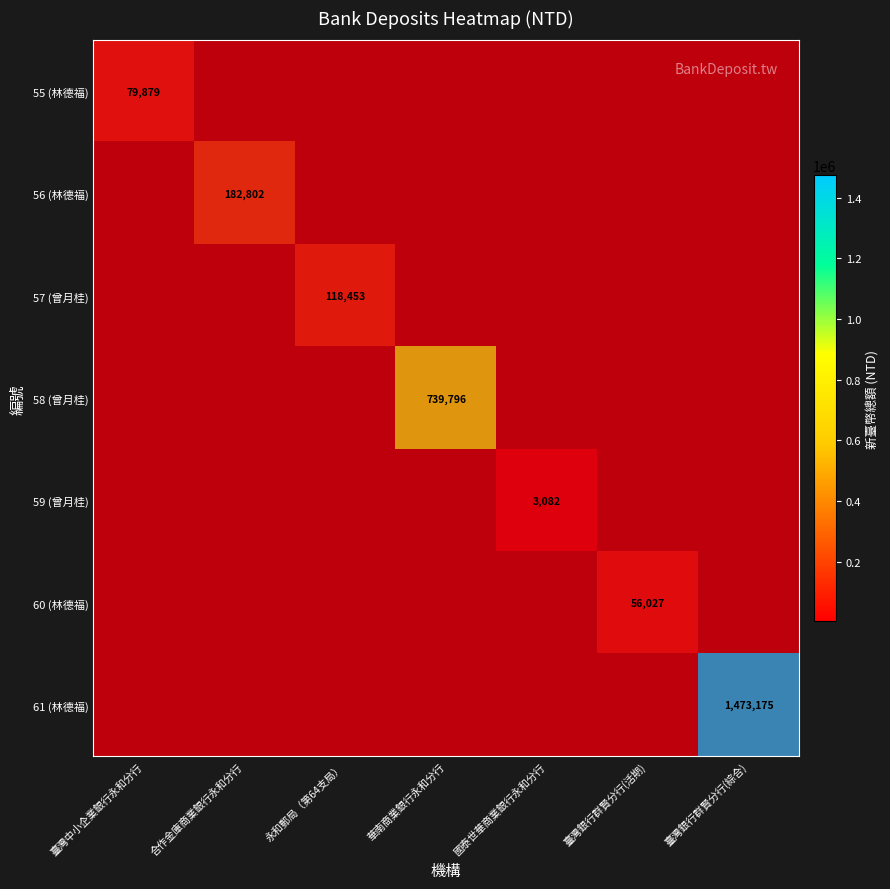

What is the sum of the values at values and 1?

262681